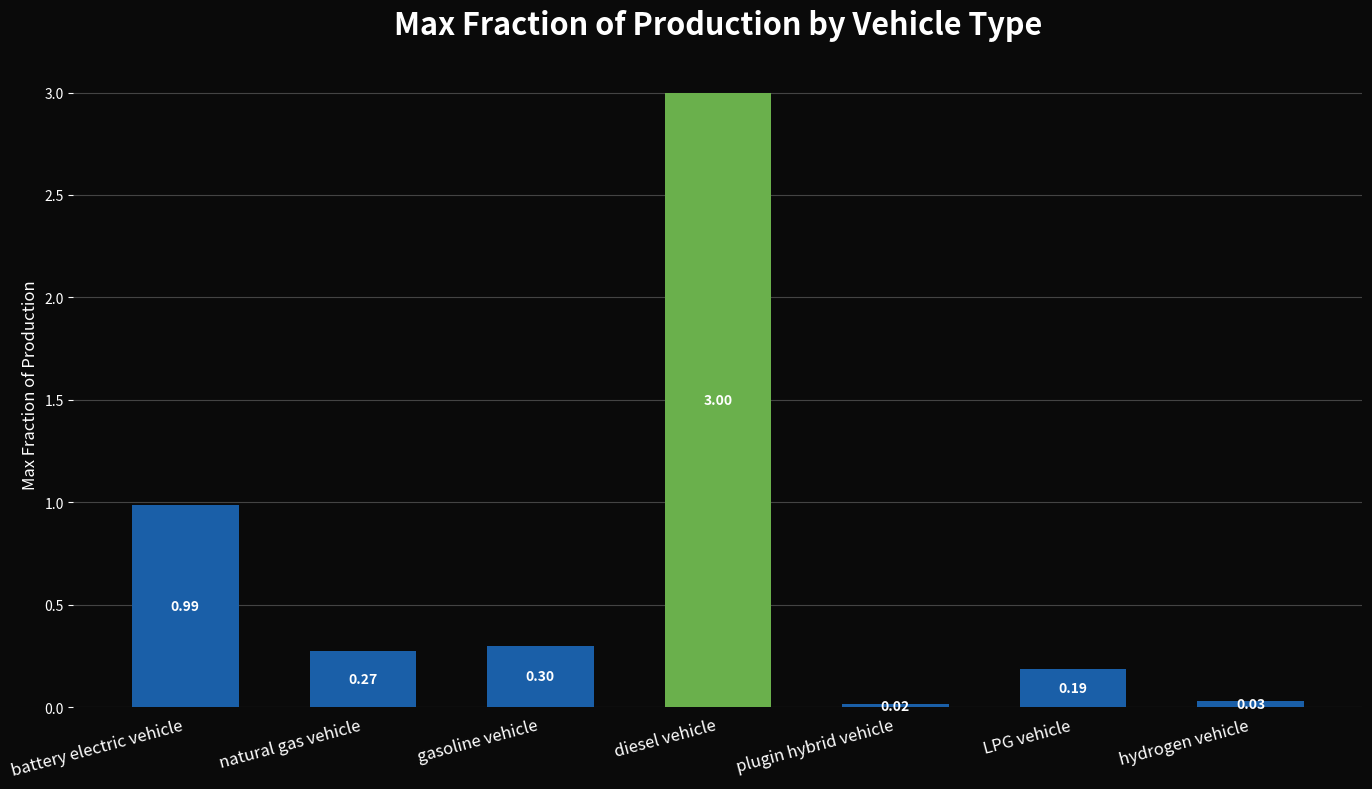

Between plugin hybrid vehicle and natural gas vehicle, which is larger?

natural gas vehicle